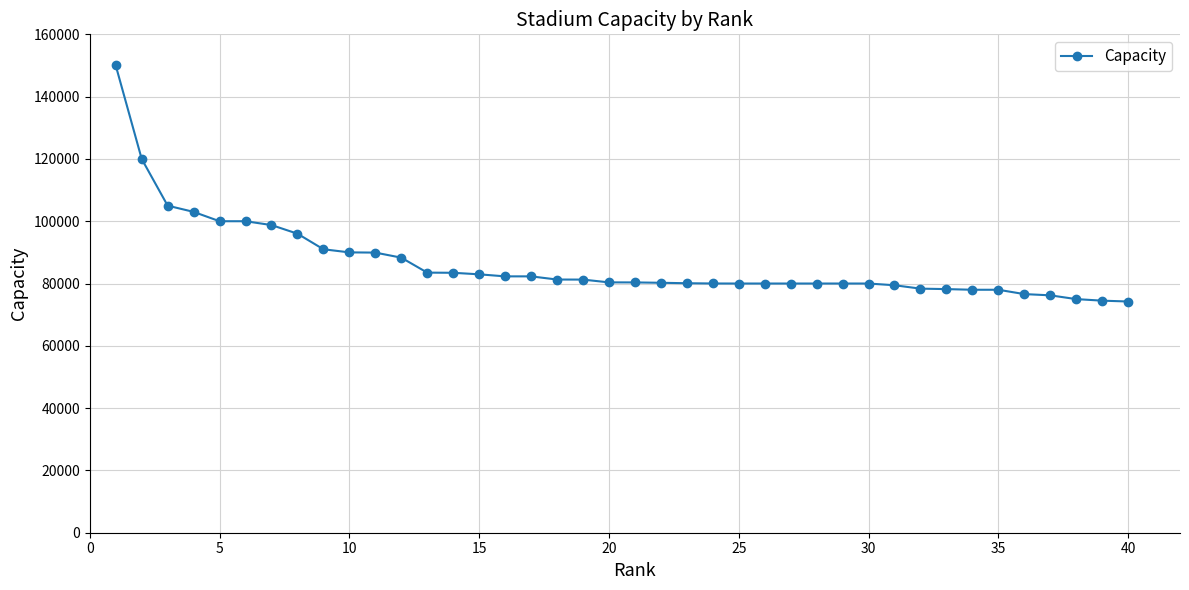

What is the value of the 11th point from the left?

89930